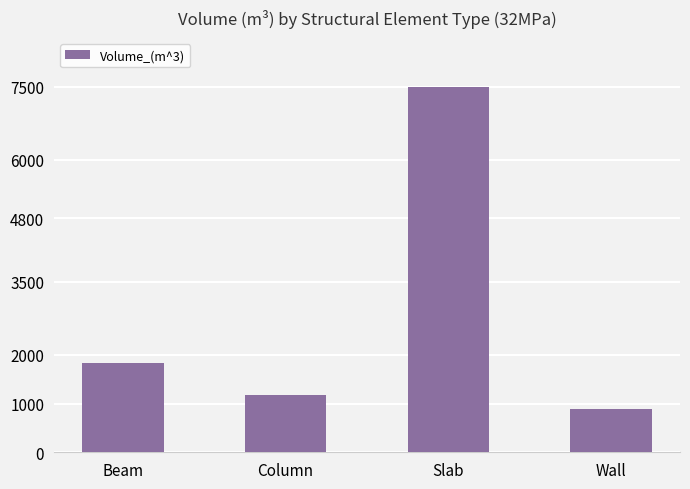

What value does the data have at Column?

1166.4